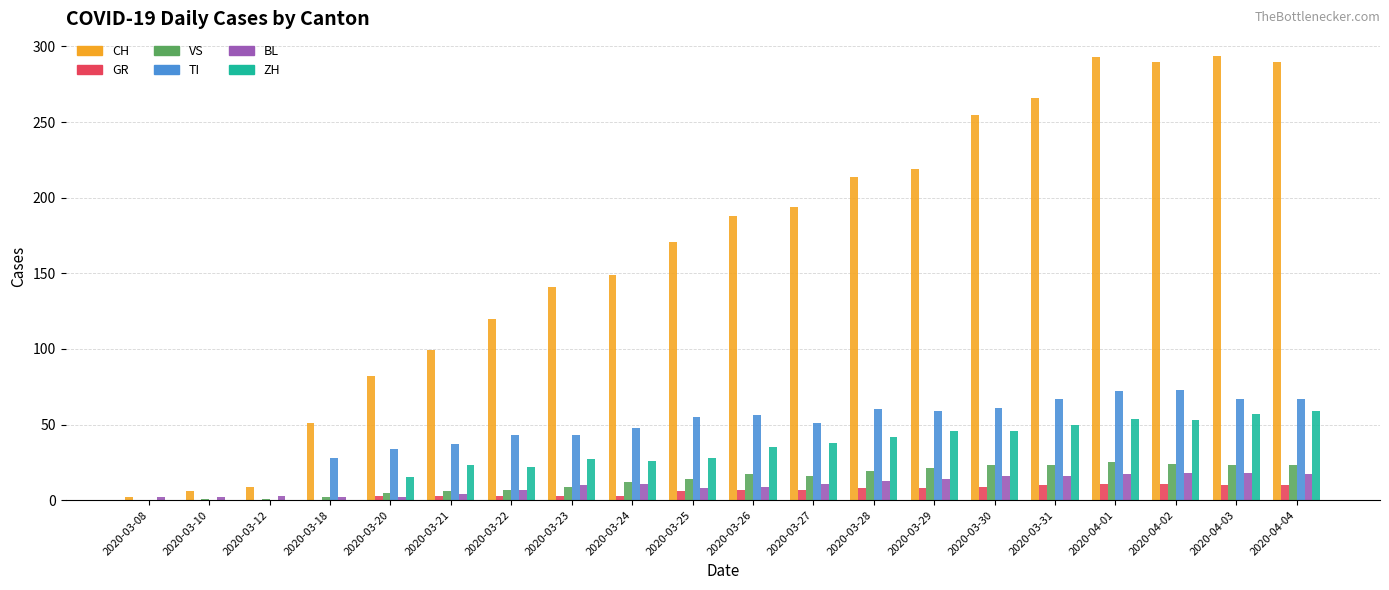

Which series changed the most between 2020-03-21 and 2020-03-27?

CH